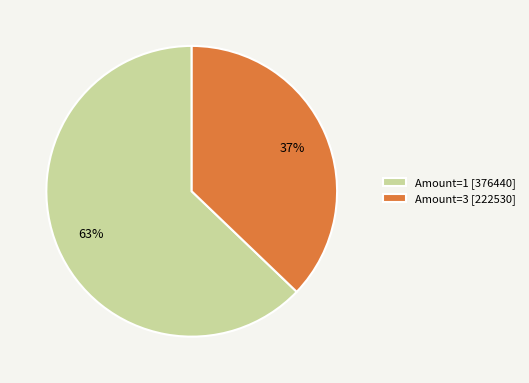

Count the number of slices in the pie.

2